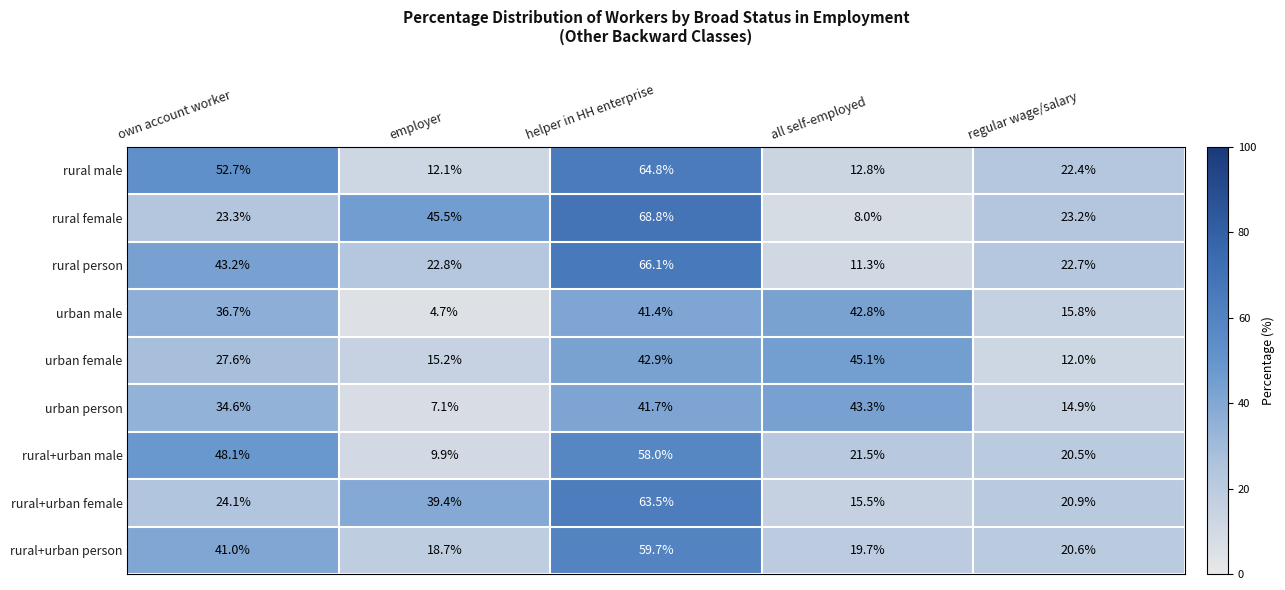

Between employer and regular wage/salary, which series saw the biggest shift?

rural female